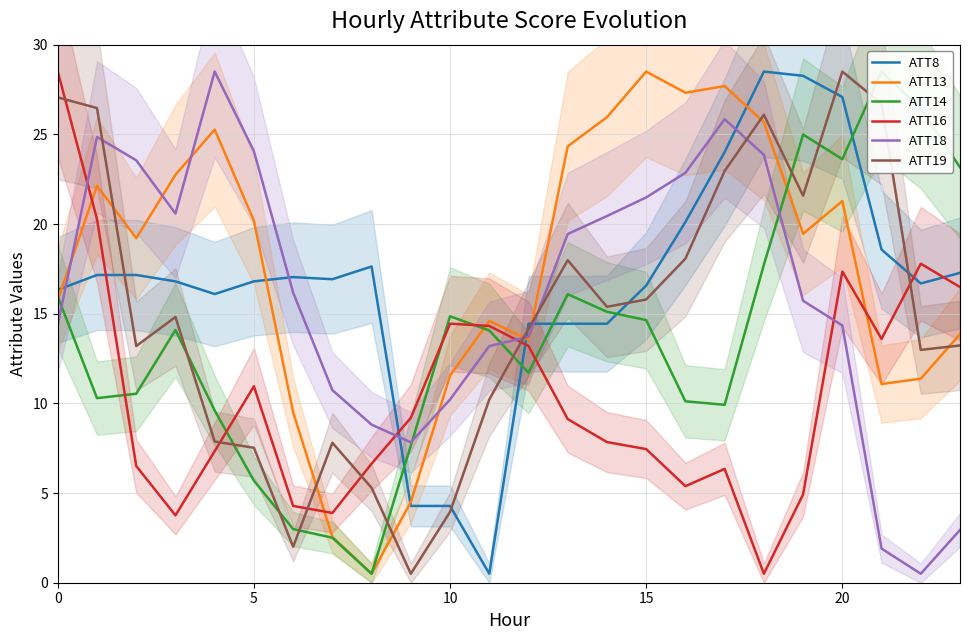

What is the value of the ATT18 point at the 15th from the left?

20.4